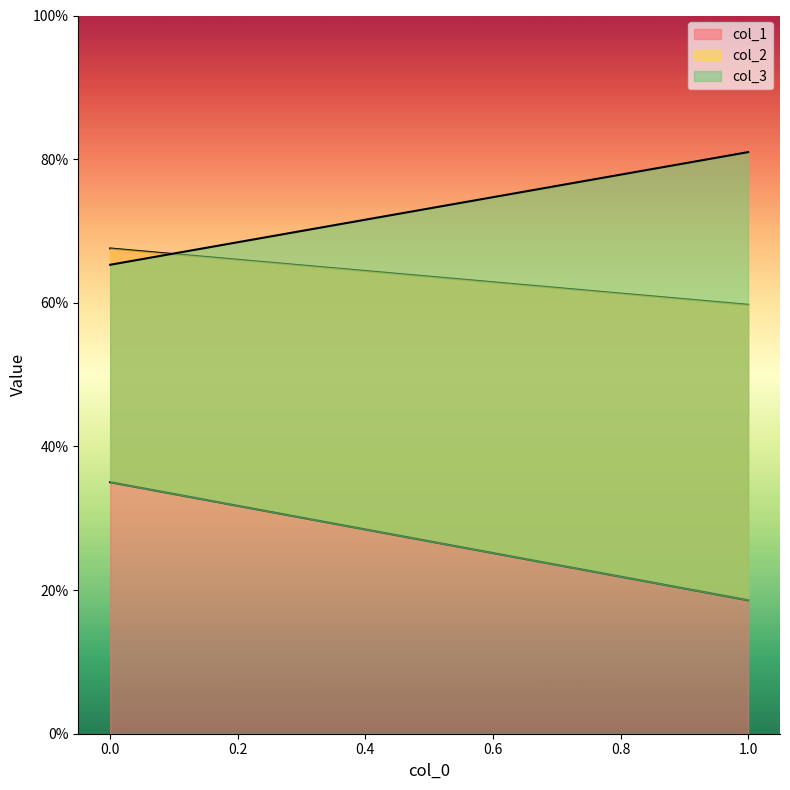

What is the average value of the col_3 series?

0.7